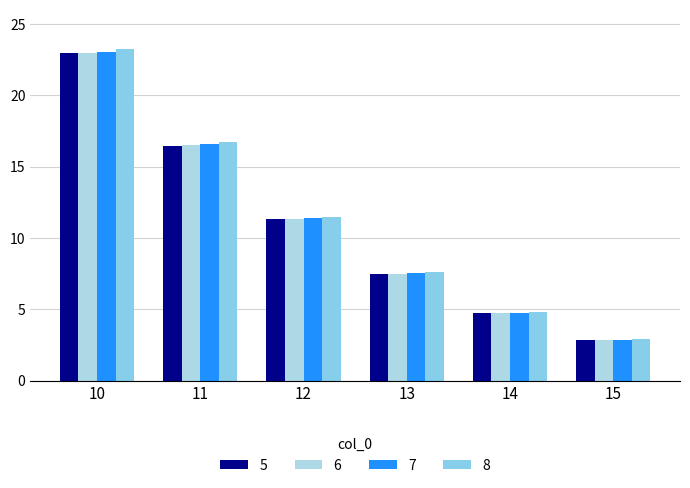

Reading left to right, transcribe all the data shown in this chart.

5: 22.9	16.5	11.3	7.5	4.7	2.8
6: 23.0	16.5	11.3	7.5	4.7	2.8
7: 23.1	16.6	11.4	7.5	4.8	2.9
8: 23.2	16.7	11.5	7.6	4.8	2.9